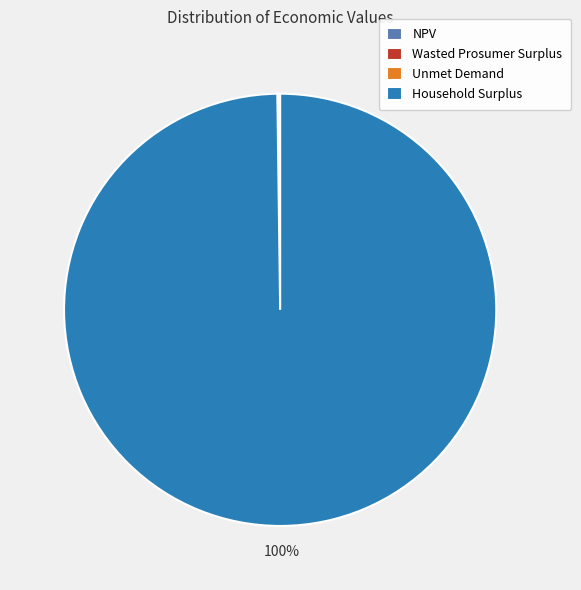

True or false: Household Surplus accounts for 100% of the total.

True